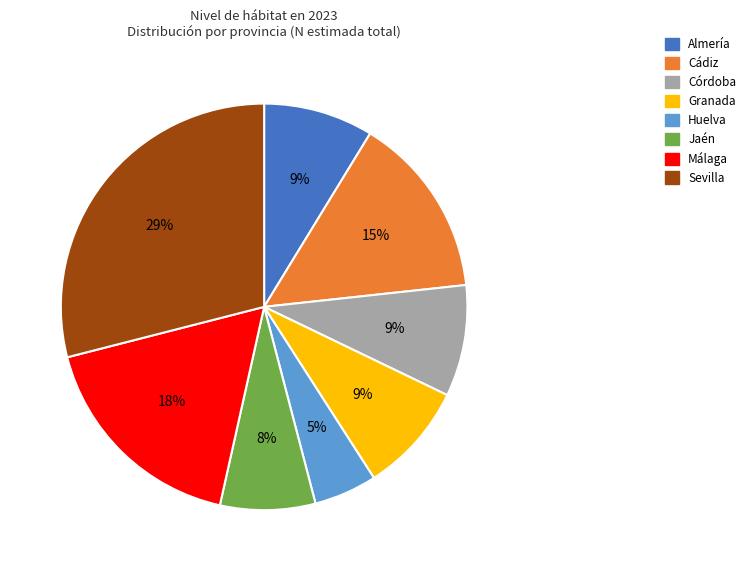

Which has a higher value, Cádiz or Córdoba?

Cádiz